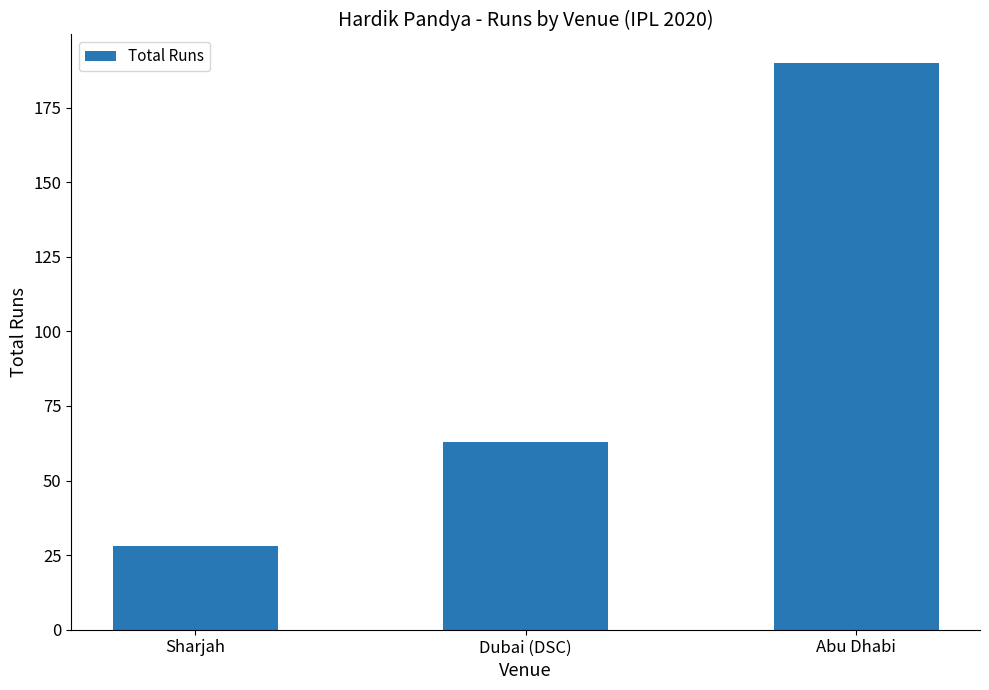

Where is the data nearest to the value 109?

Dubai (DSC)